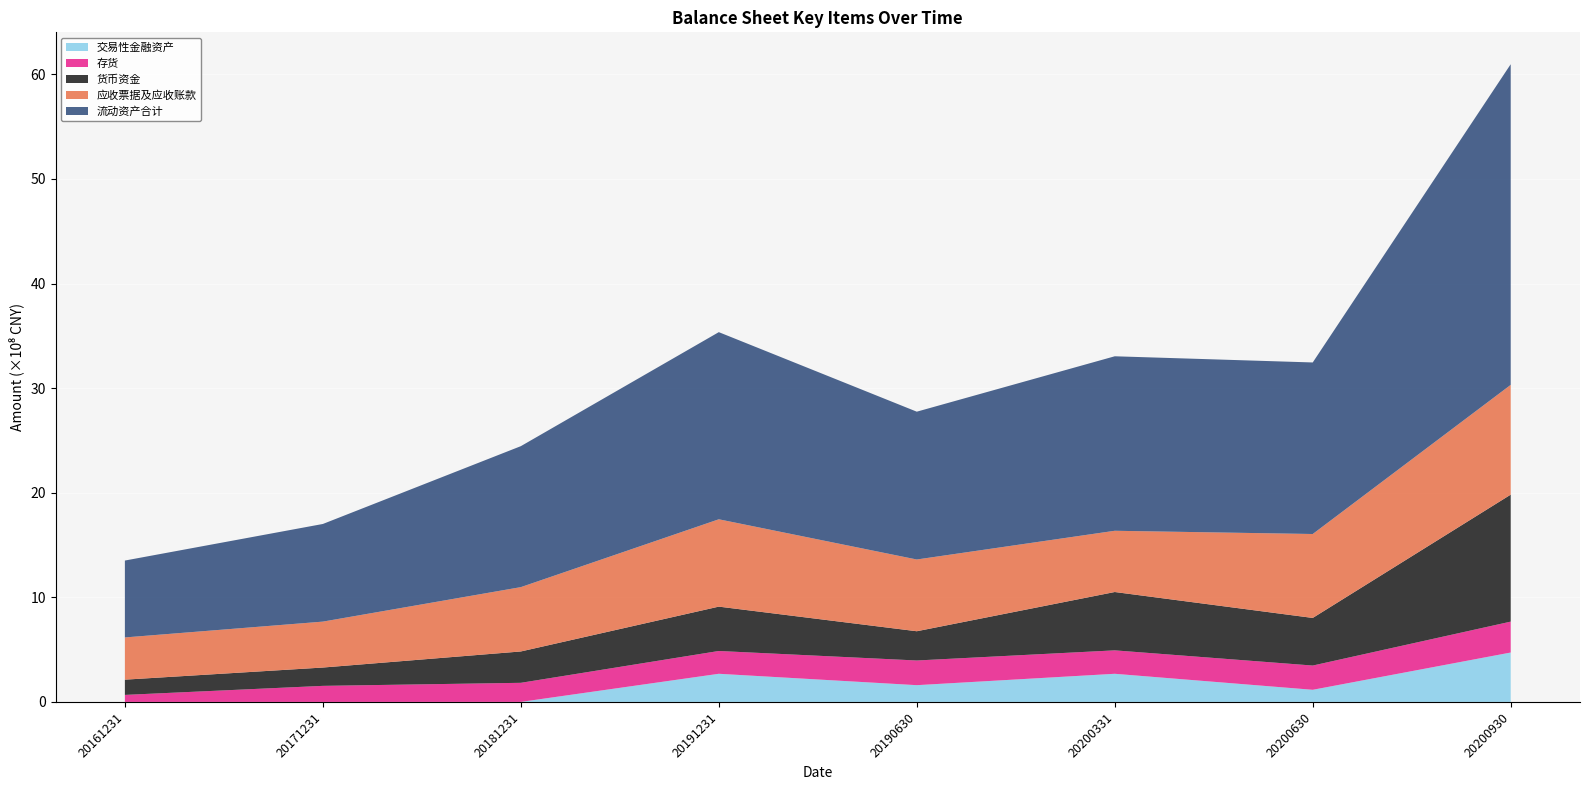

Reading left to right, list all the values displayed in this chart.

流动资产合计: 735248500.6	933643561.1	1347813001.0	1789337825.6	1413307988.6	1668414409.8	1640262583.4	3065856287.8
应收票据及应收账款: 403655728.2	439048680.7	615140884.8	835078007.8	685990658.0	585509384.9	802527856.0	1049614245.6
货币资金: 145695358.3	175177180.7	299738761.8	423994778.6	279640986.3	557775493.7	455169414.5	1214026069.2
存货: 67248792.9	153680340.1	182535734.9	218118176.9	236030639.1	224141077.9	231874933.8	295520373.2
交易性金融资产: 0.0	0.0	267330.0	269136737.6	160233896.7	269077587.8	116011208.3	472406296.1